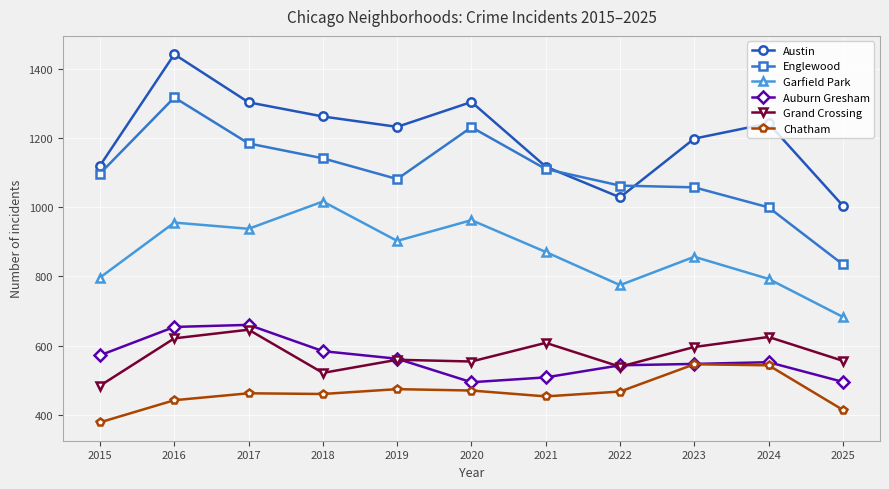

What is the spread (max minus min) of values at 2019?

759